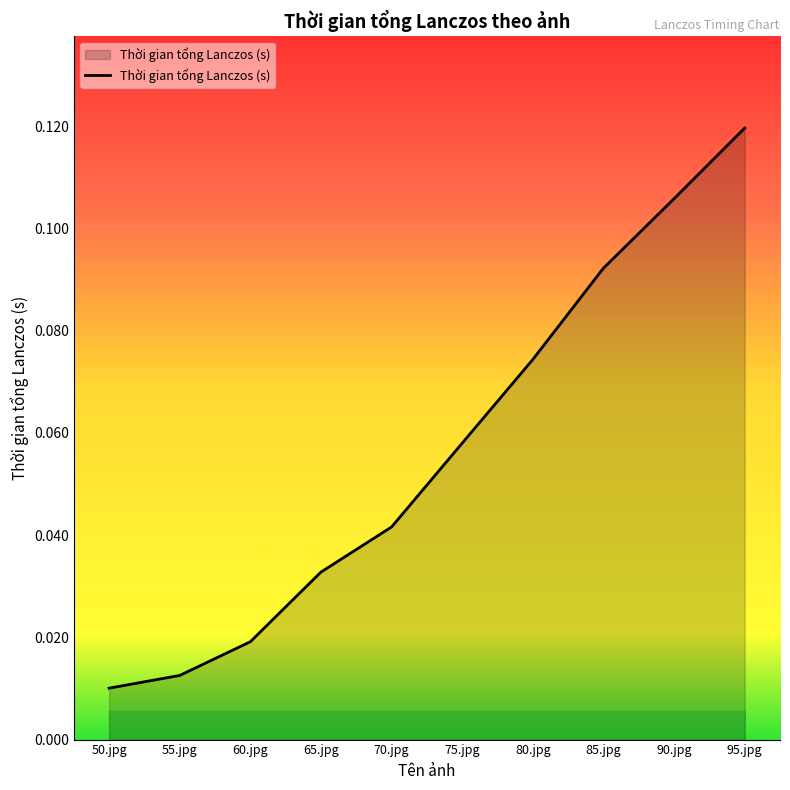

What position from the left is 50.jpg?

1